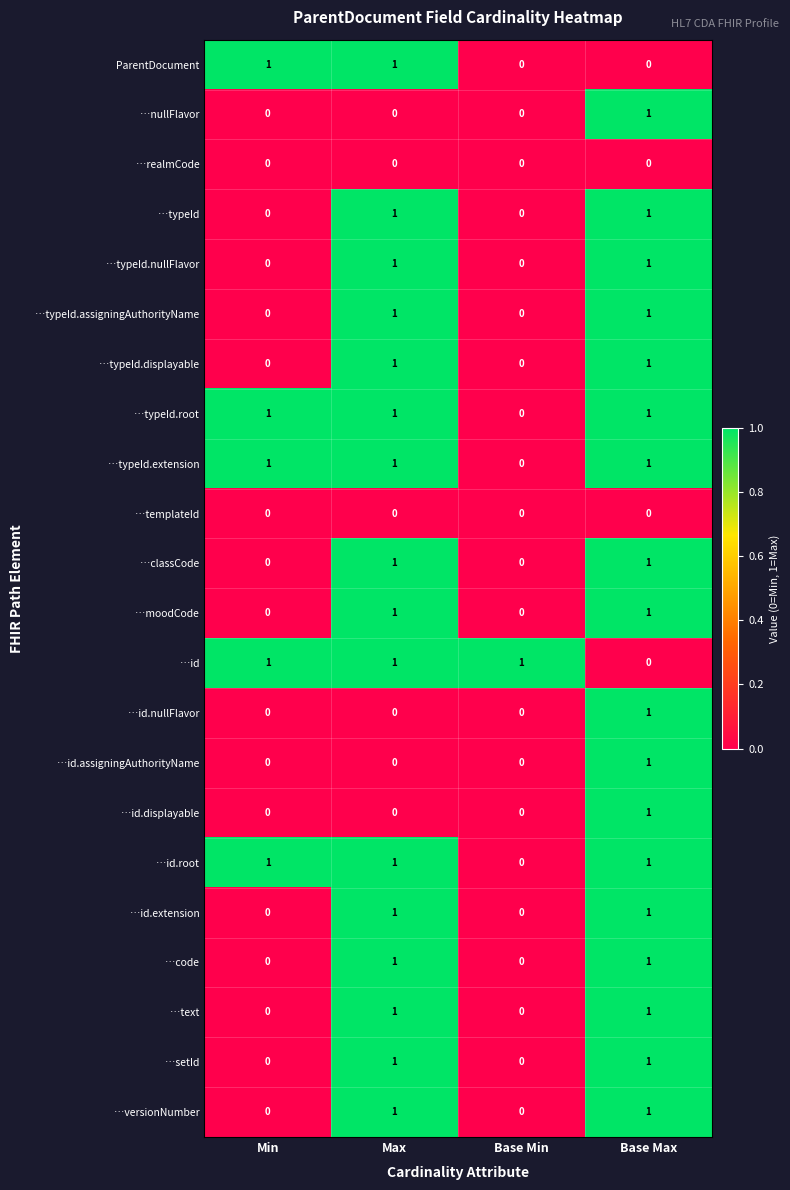

Is it true that …nullFlavor equals 0 at Min?

True